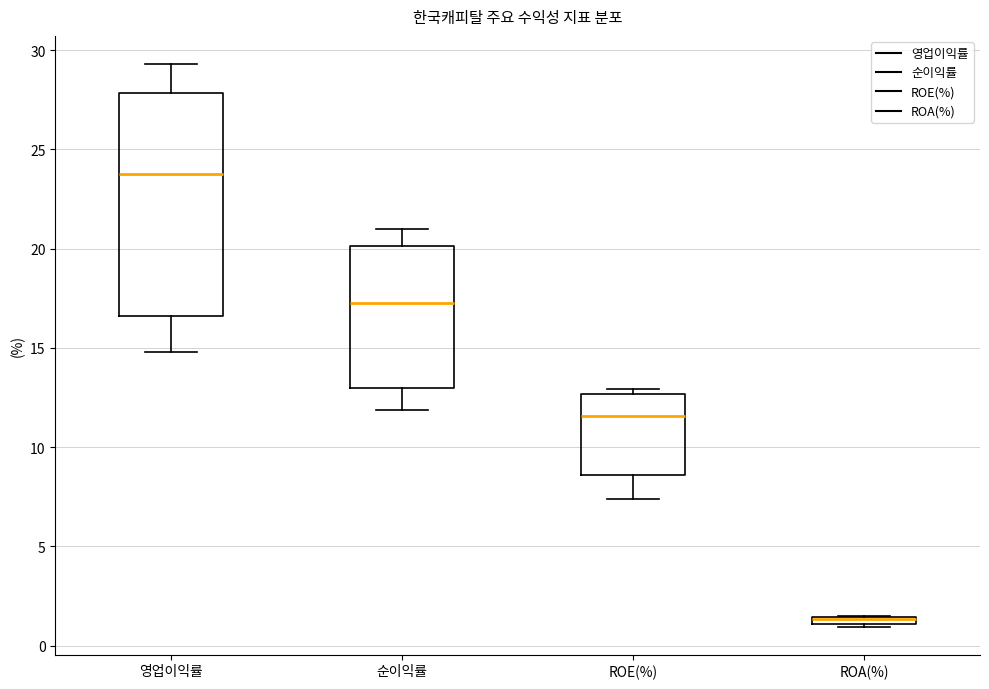

Which box is the tallest, from its lower edge to its upper edge?

영업이익률